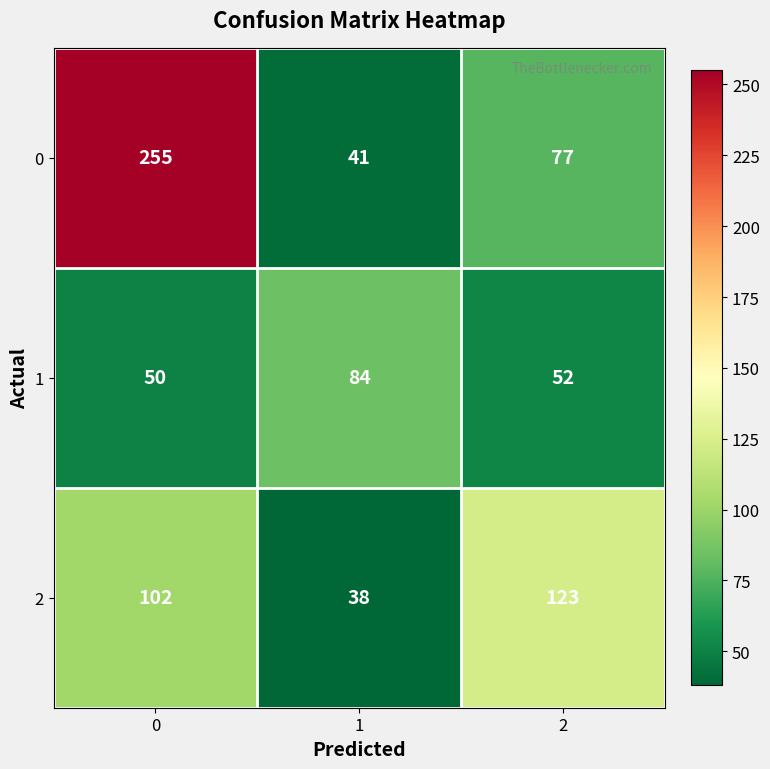

The 2 series shows 102 at 0. True or false?

True